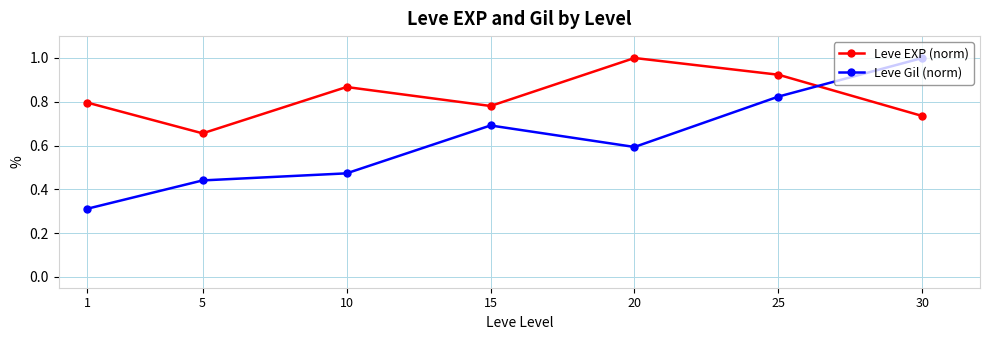

Which series has the widest spread of values?

Leve Gil (norm)